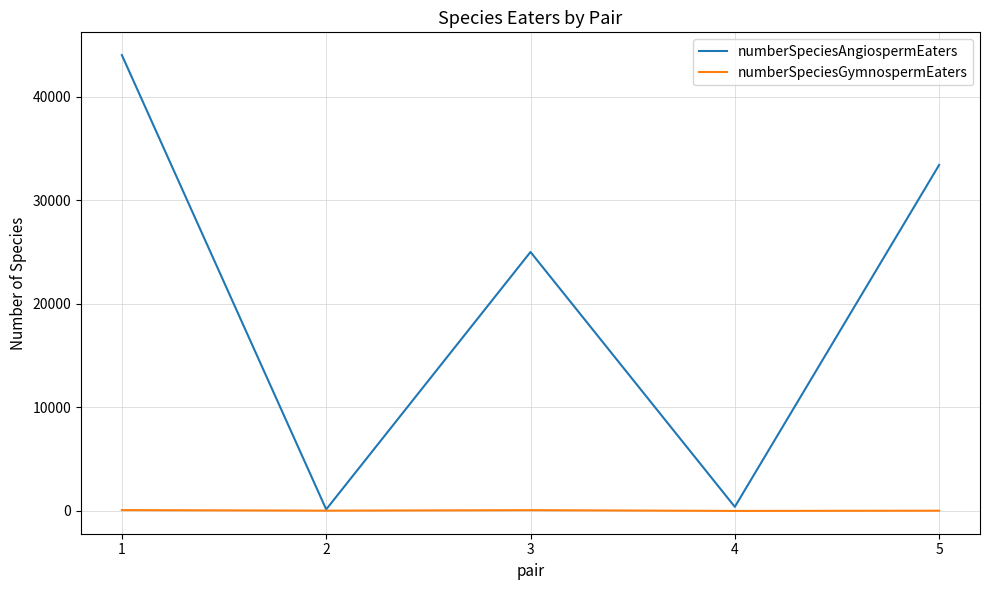

Which series has the widest spread of values?

numberSpeciesAngiospermEaters